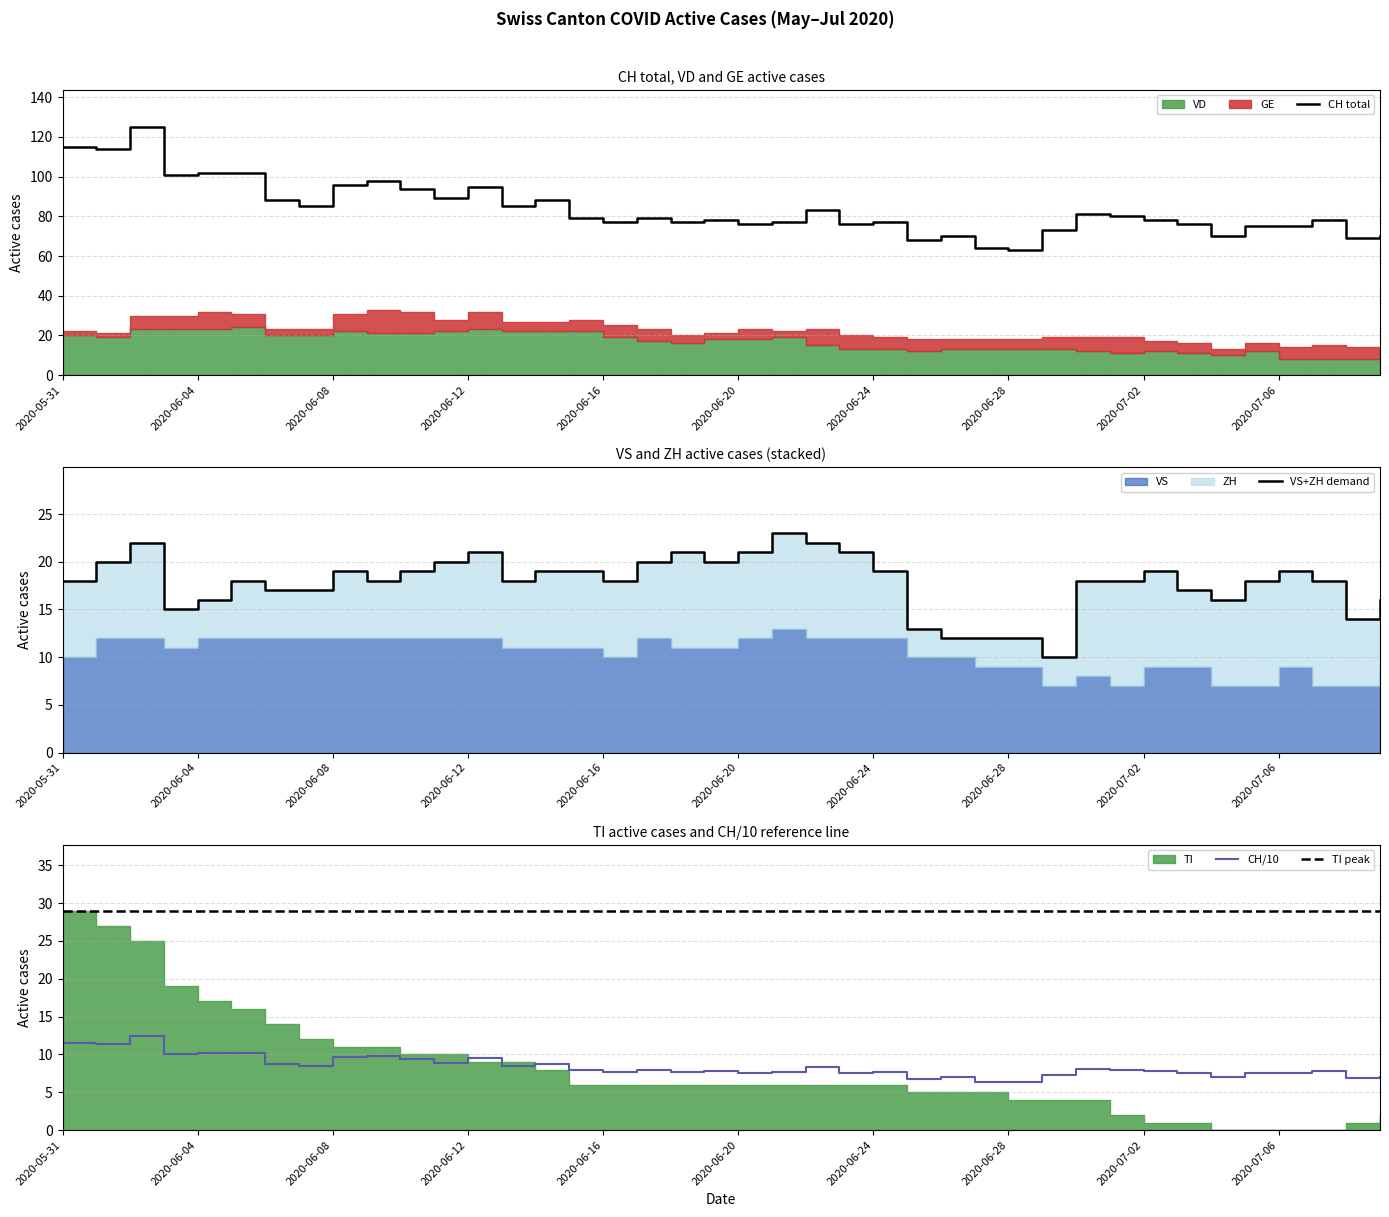

Rank the series by their maximum value, from lowest to highest.

ZH, GE, VS, VD, TI, CH